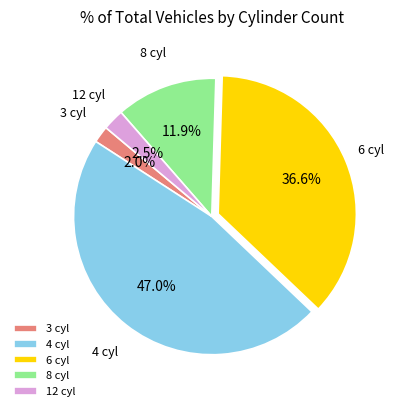

Does 3 cyl represent more than half of the total?

No